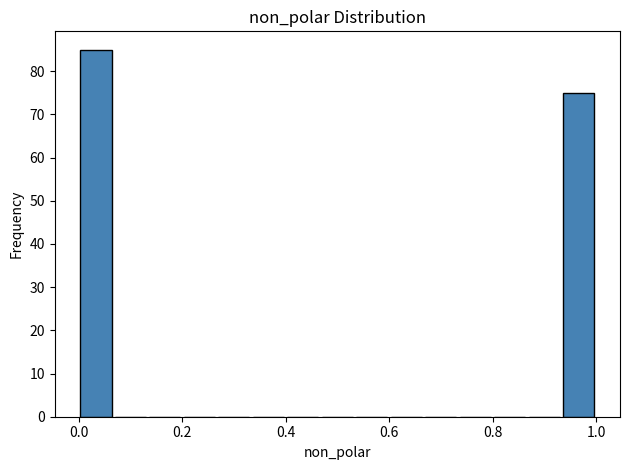

Read against the x-axis, roughly where is the centre of the tallest bar?

0.04